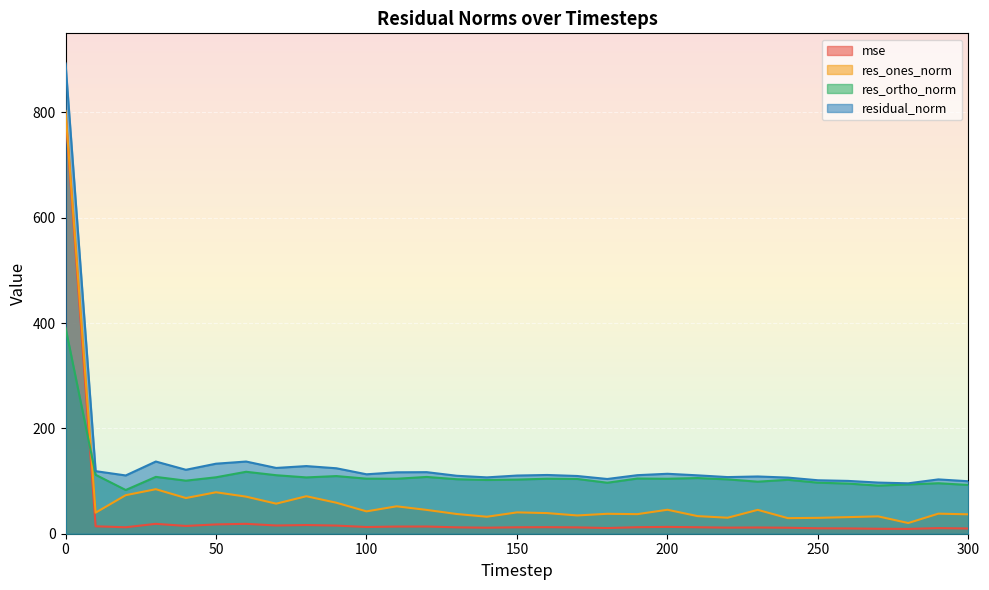

What is the average value of the res_ortho_norm series?

111.7